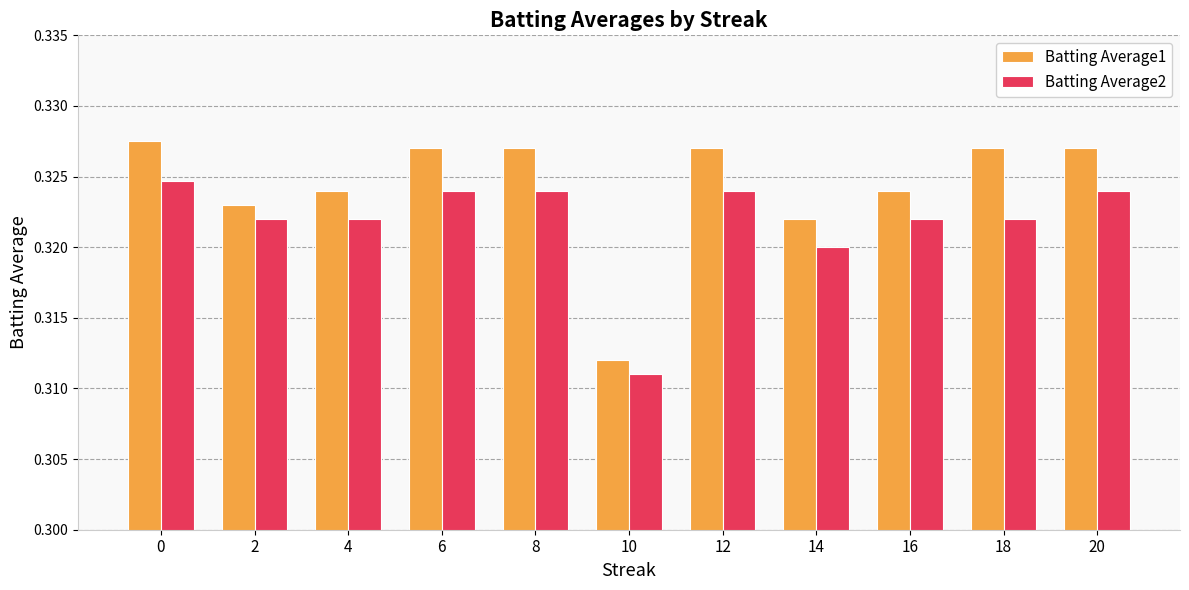

Which series has the widest spread of values?

Batting Average1